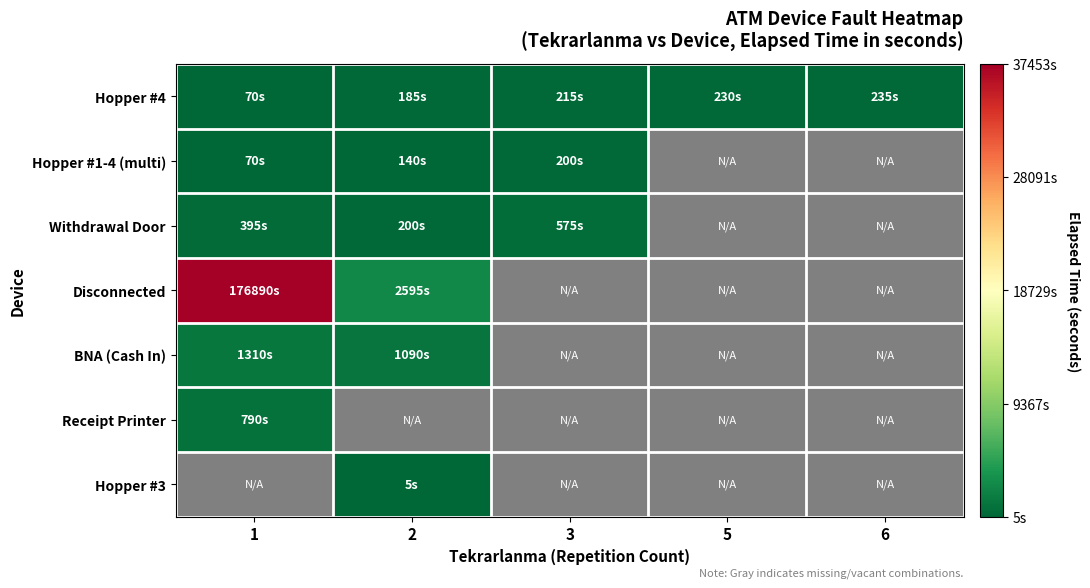

Where is Hopper #4 nearest to the value 152?

2